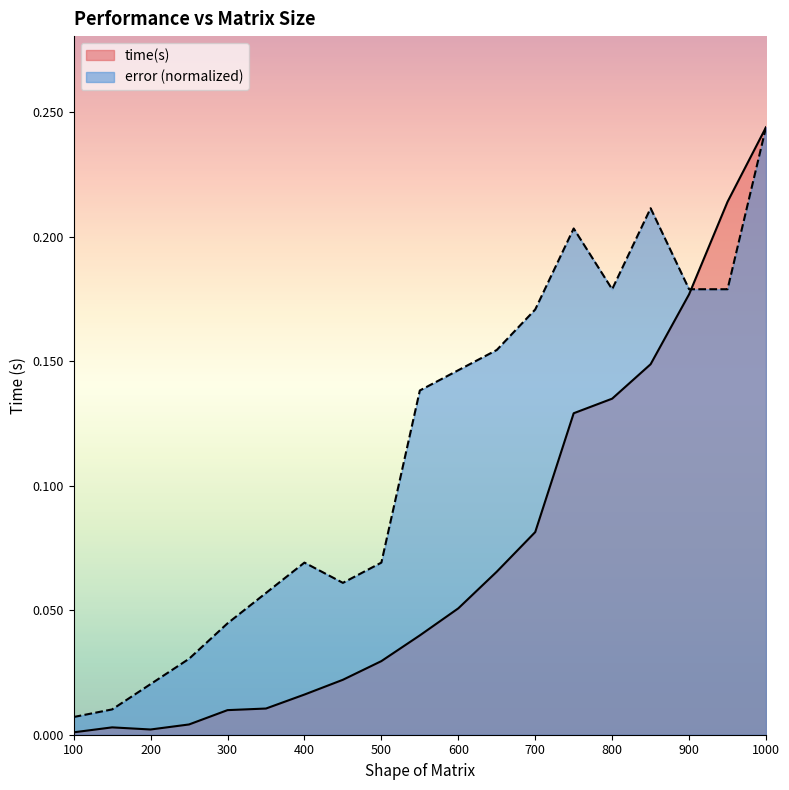

Which series has the largest total across all categories?

error (normalized)